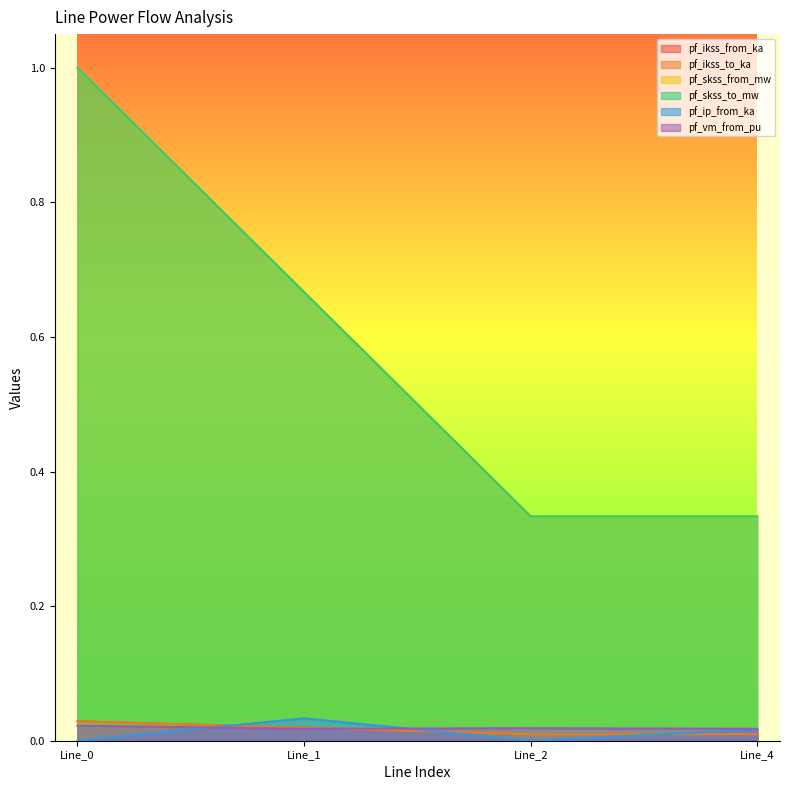

Rank the categories by pf_skss_from_mw value from lowest to highest.

Line_2, Line_4, Line_1, Line_0